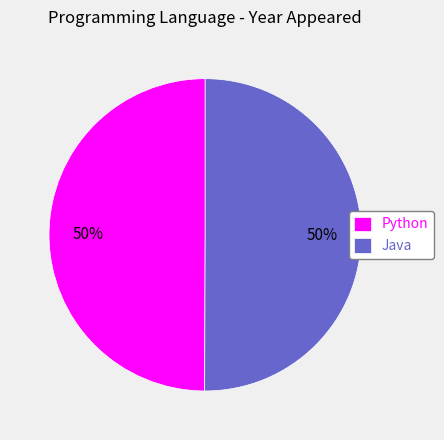

To the nearest percent, what is the average slice percentage?

50%